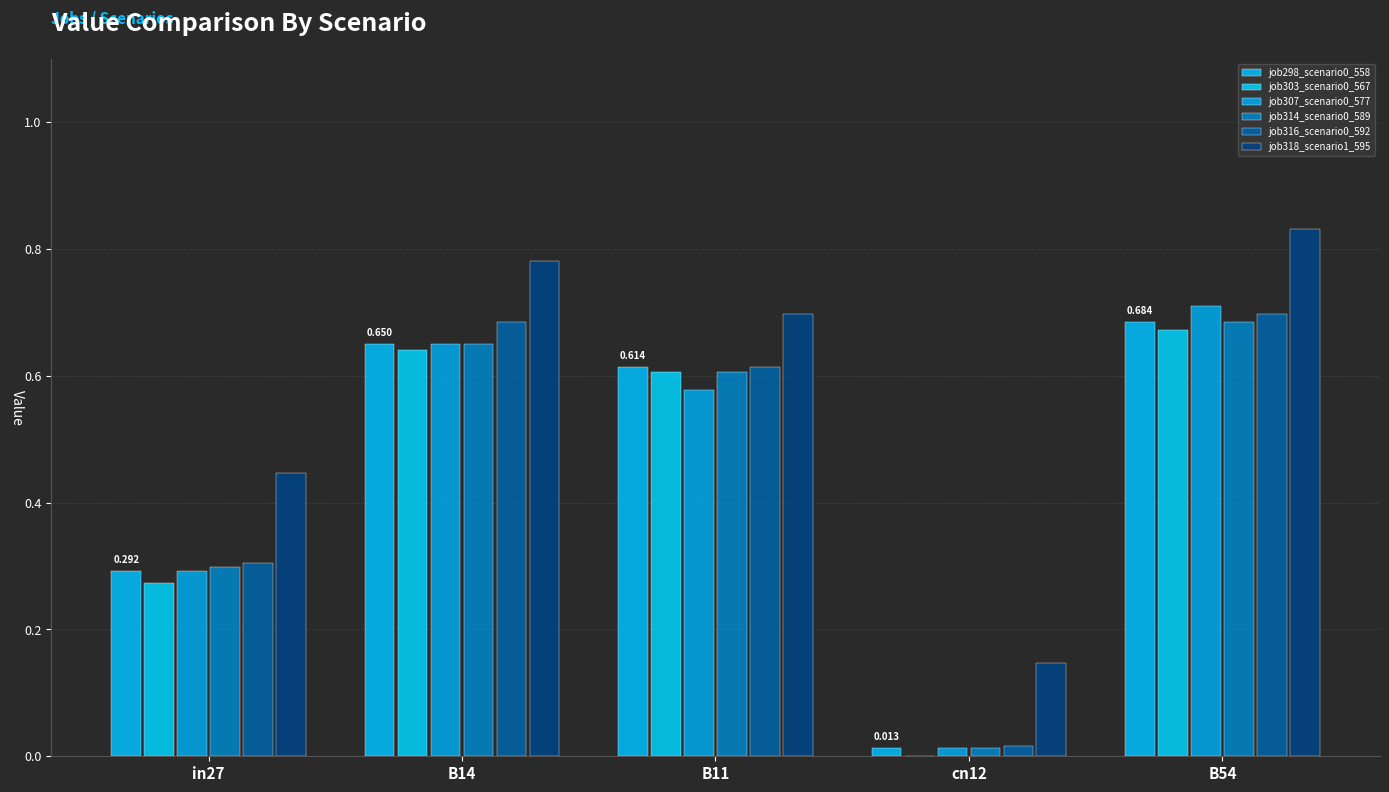

The value of job314_scenario0_589 at B11 is 0.6. True or false?

True